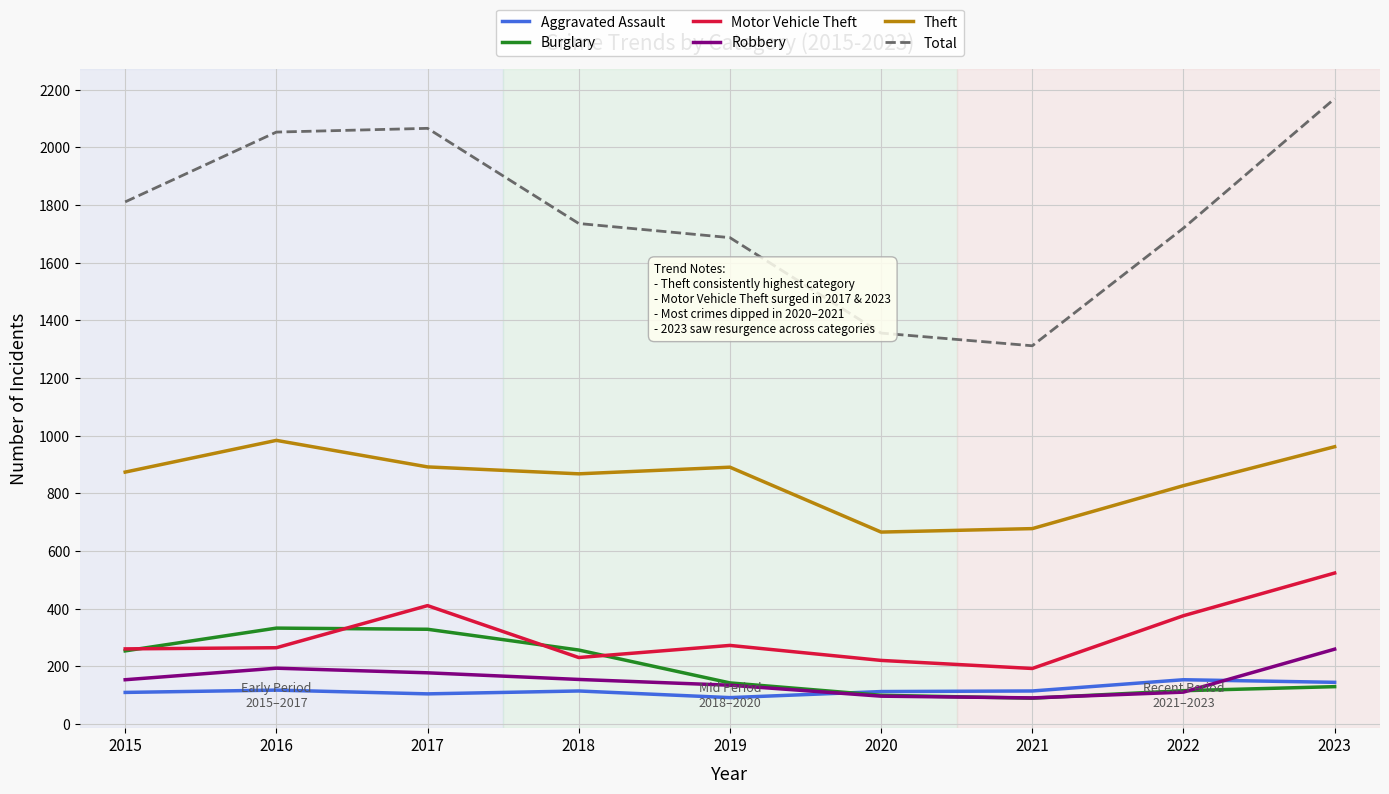

True or false: Theft and Robbery intersect in this chart.

False